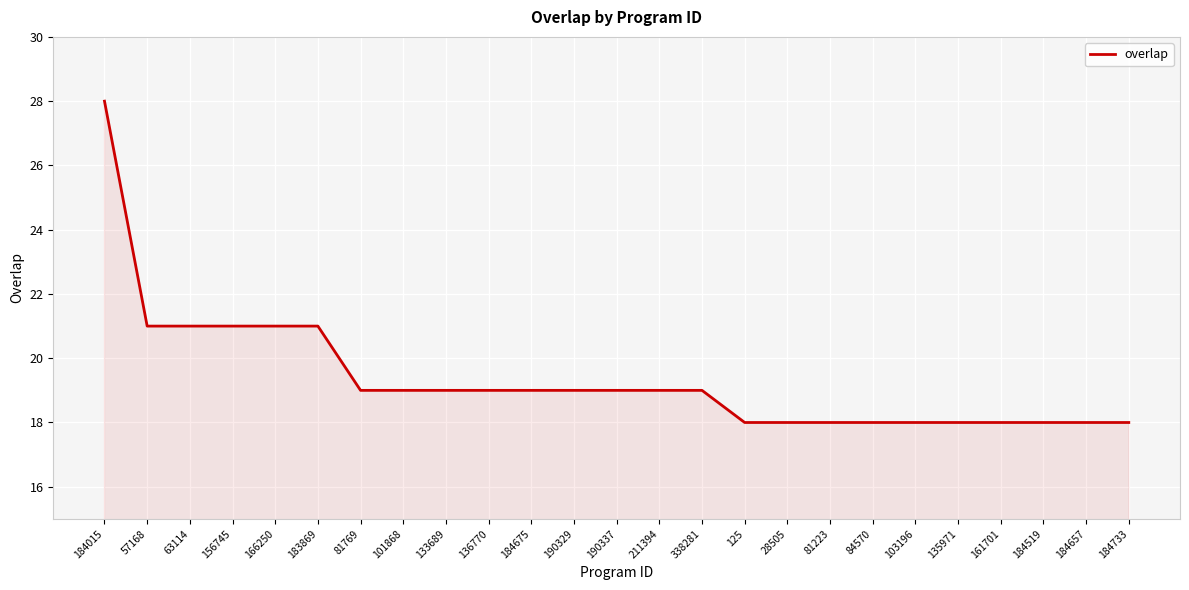

Between 338281 and 183869, which is larger?

183869